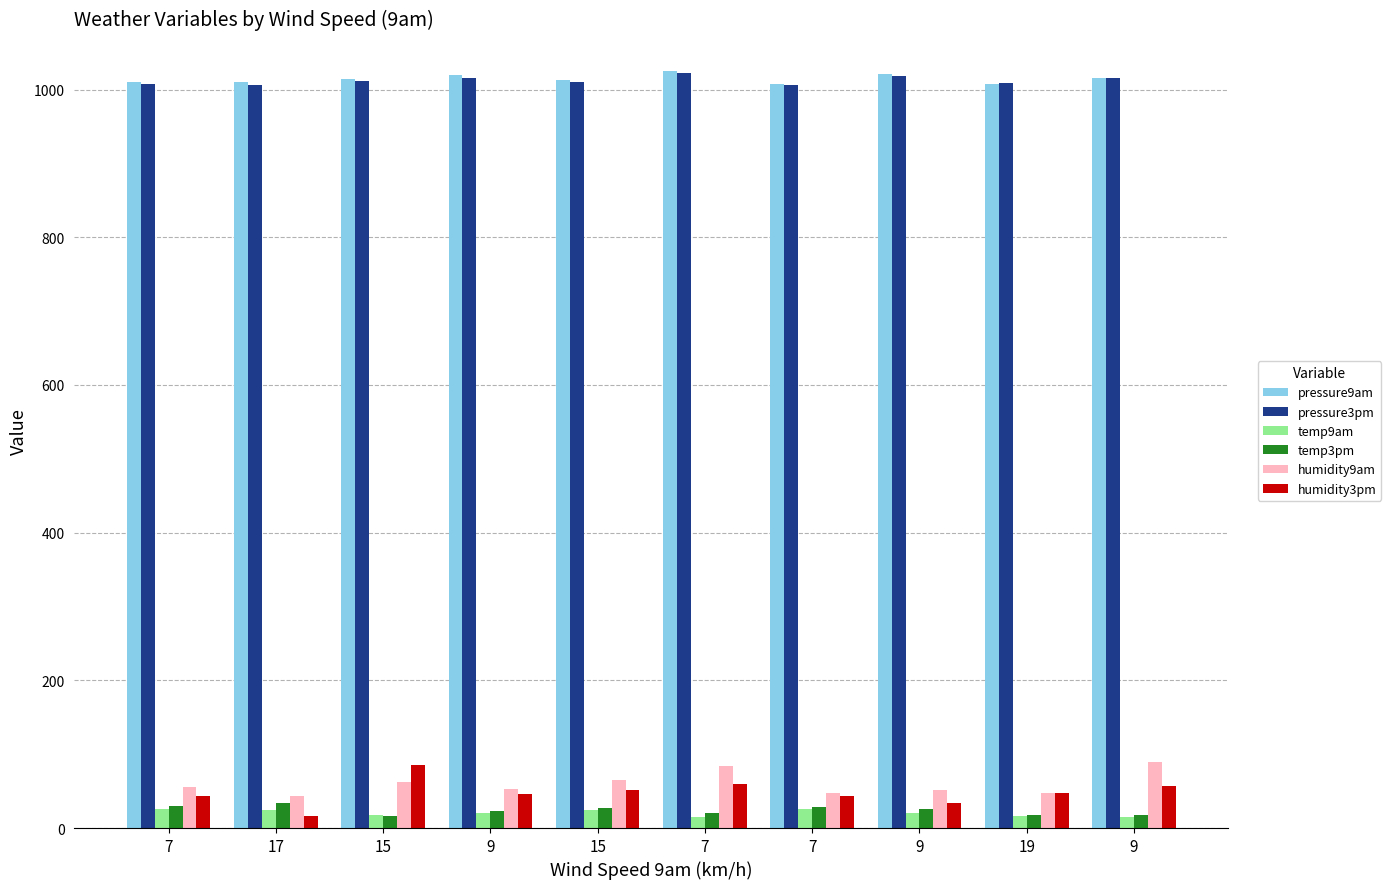

What is the difference between the second highest and second lowest values in the temp9am series?

9.9